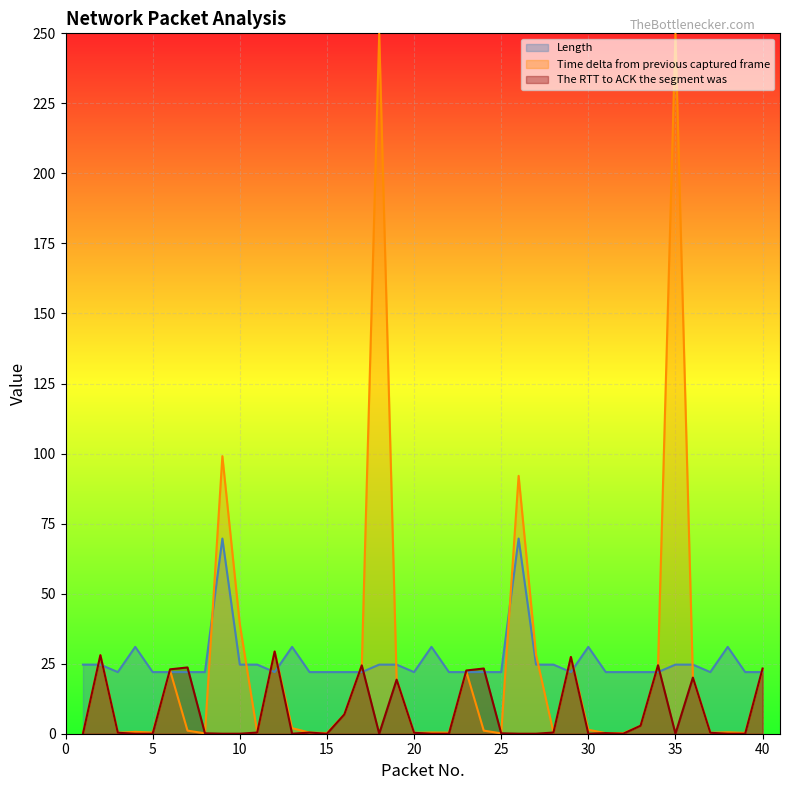

What is the average value of the The RTT to ACK the segment was series?

7.5